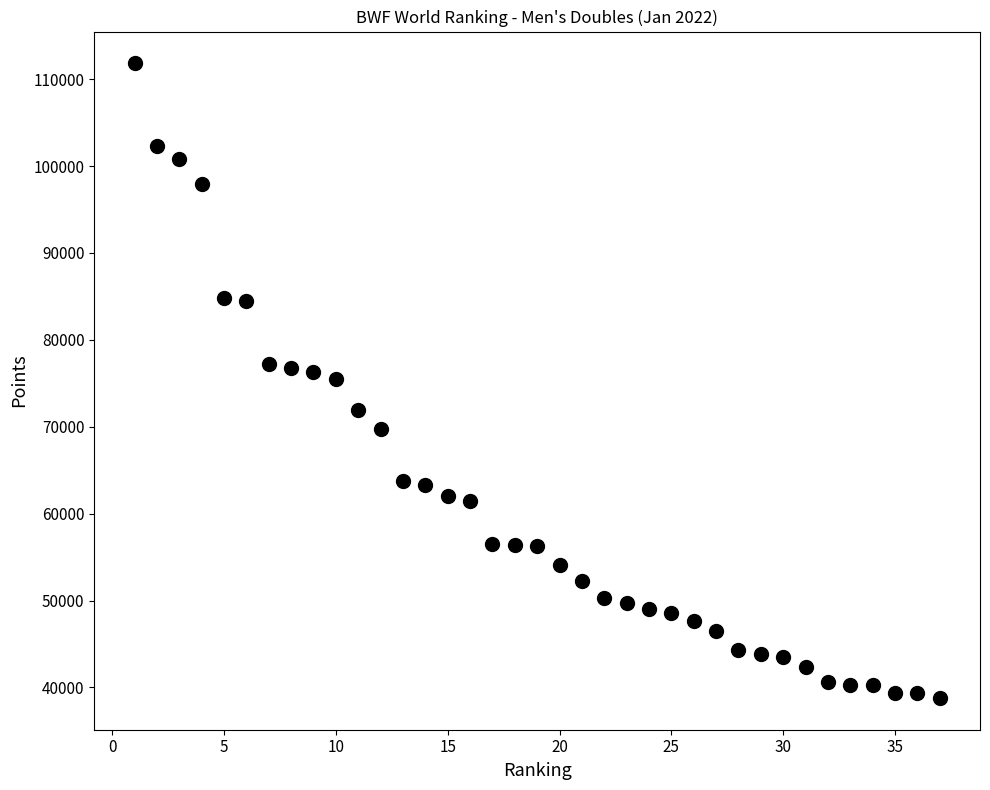

What is the range of Y values (max minus min)?

73039.3